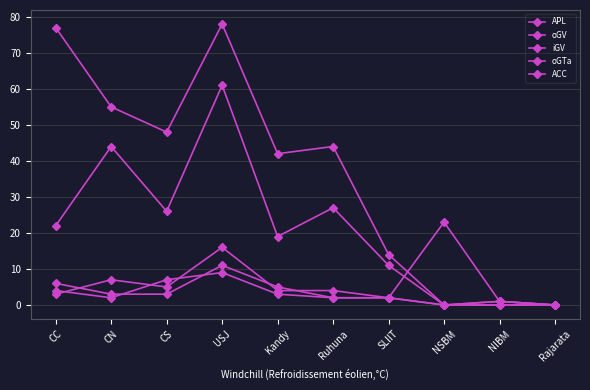

Where do oGV and ACC first cross each other?

CC and CN